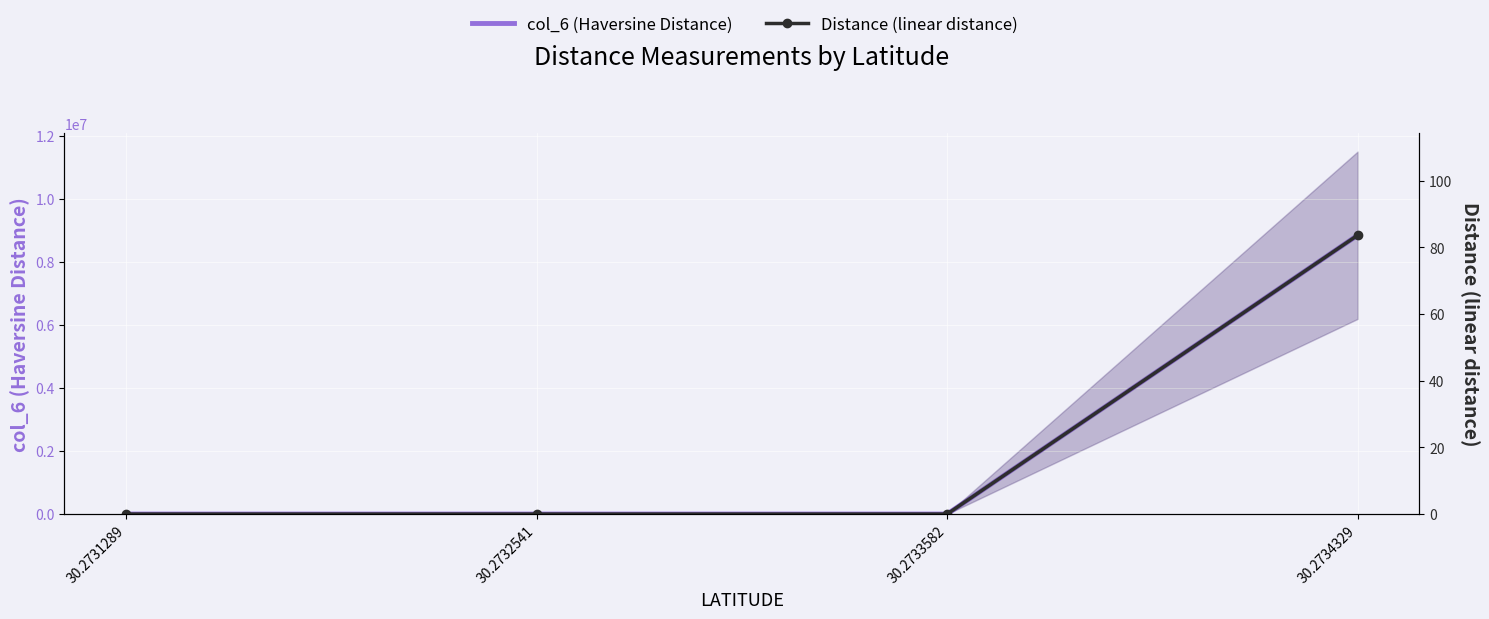

Rank the series at 30.2733582 from highest to lowest value.

col_6 (Haversine Distance), Distance (linear distance)